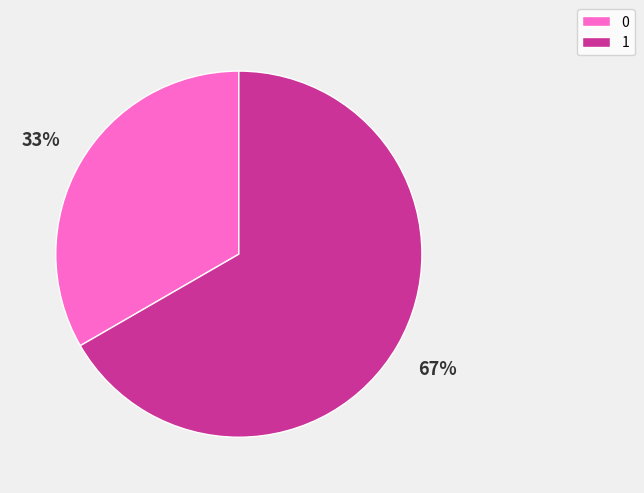

Count the number of slices in the pie.

2